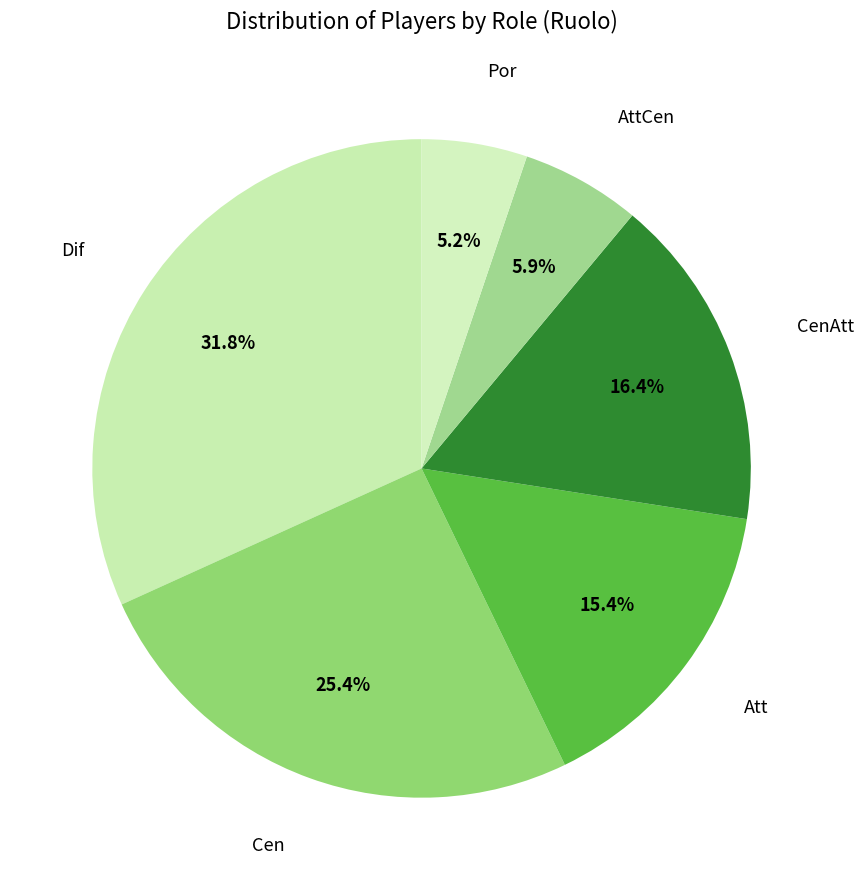

How many slices are in this pie chart?

6